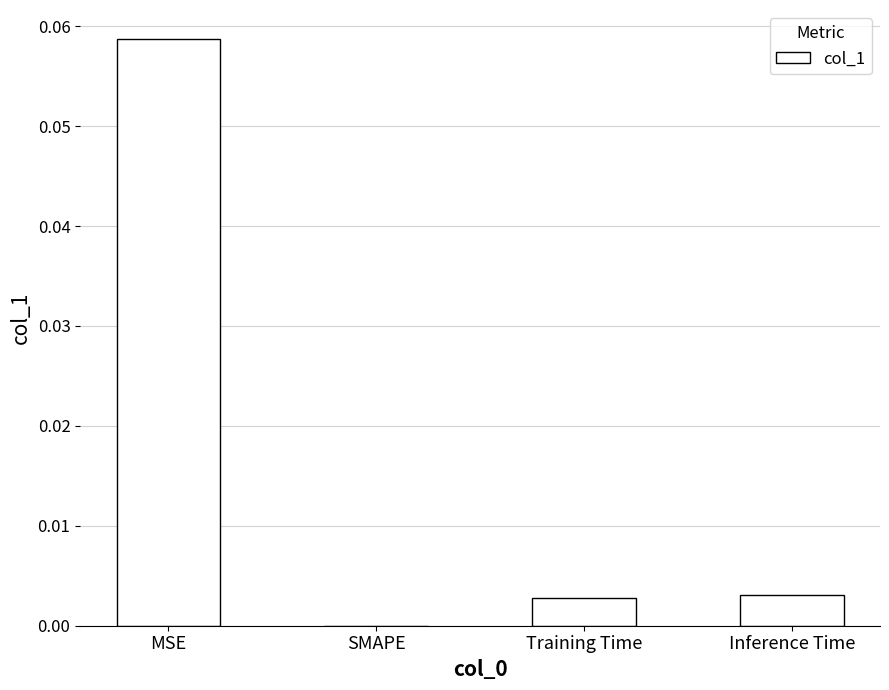

How many positive values are there?

3